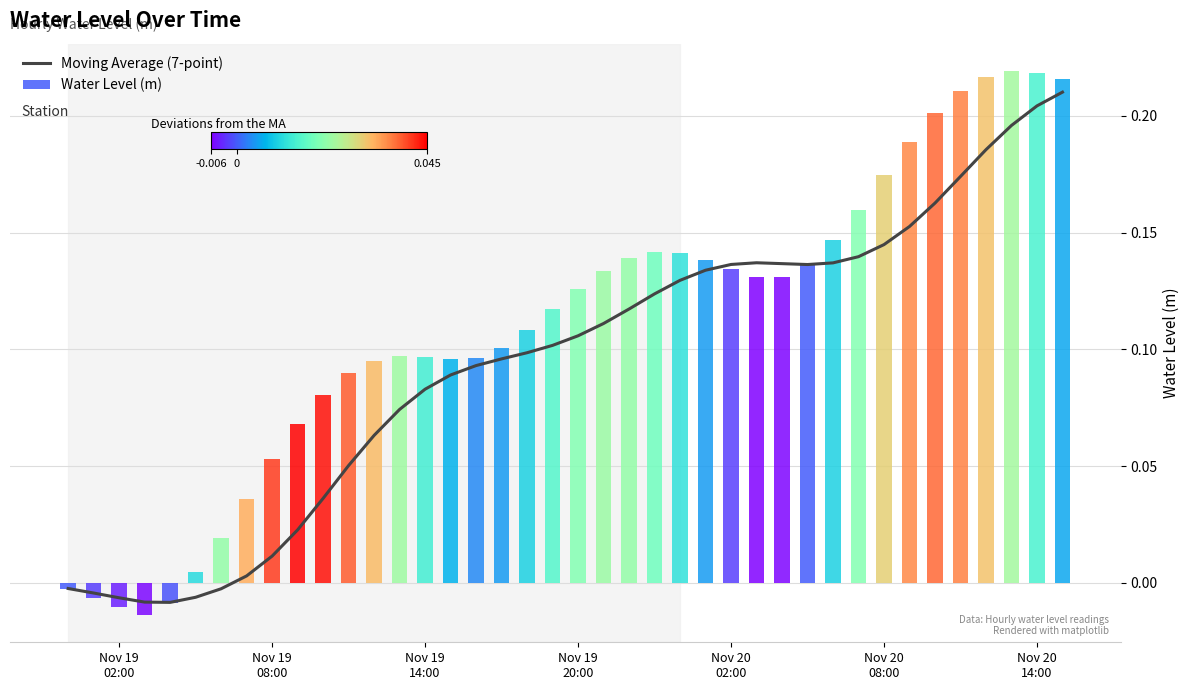

Reading right to left, list all the values displayed in this chart.

0.2	0.2	0.2	0.2	0.2	0.2	0.2	0.1	0.1	0.1	0.1	0.1	0.1	0.1	0.1	0.1	0.1	0.1	0.1	0.1	0.1	0.1	0.1	0.1	0.1	0.1	0.1	0.1	0.1	0.0	0.0	0.0	0.0	-0.0	-0.0	-0.0	-0.0	-0.0	-0.0	-0.0